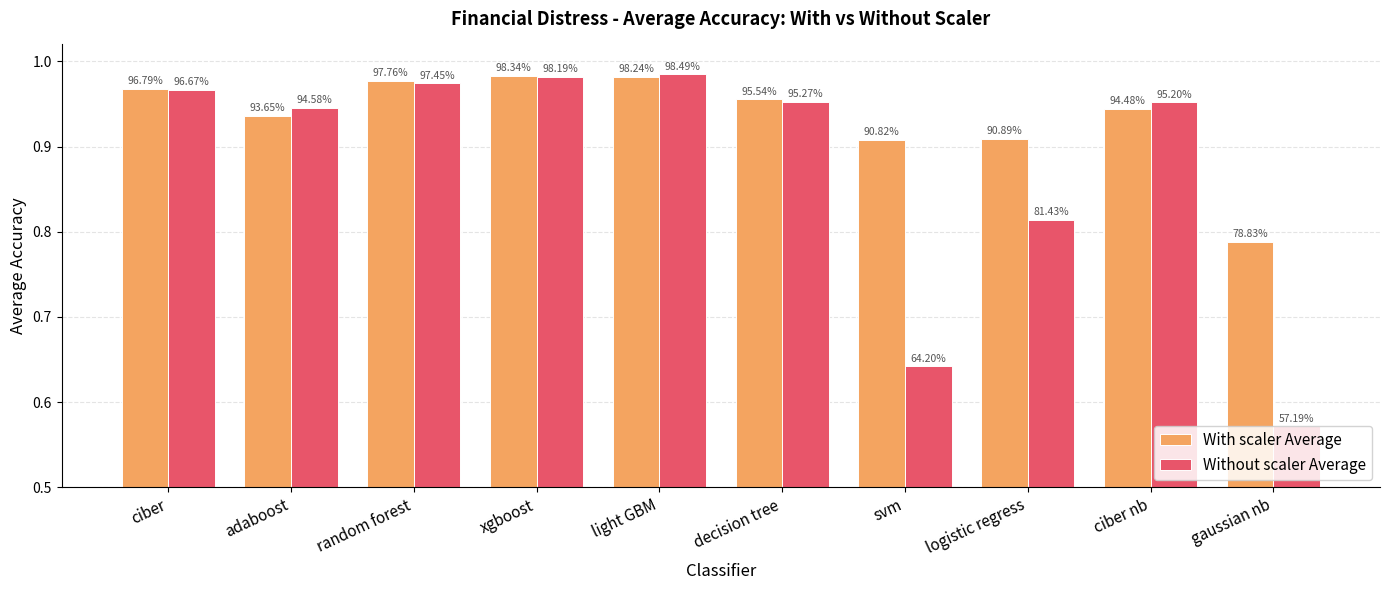

Are the bars grouped side by side (vs. stacked)?

Yes